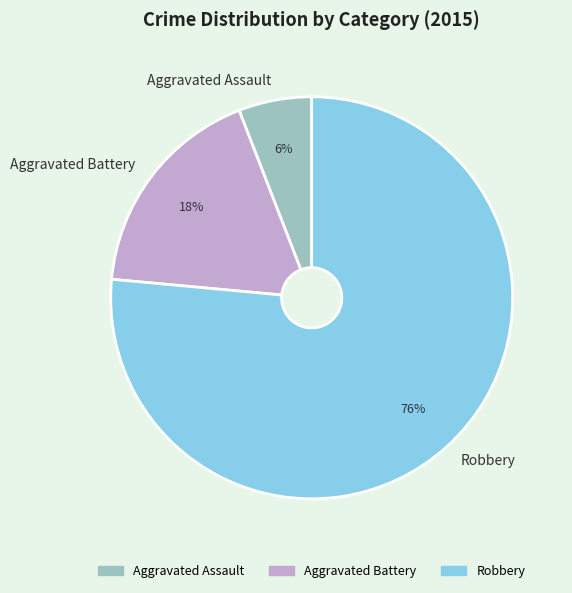

Is the sum of Aggravated Assault and Aggravated Battery greater than half?

No